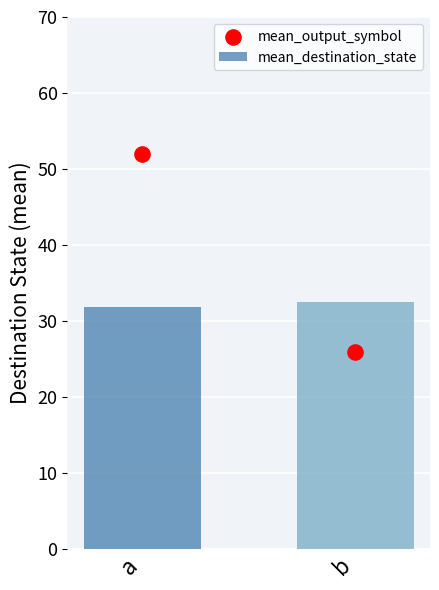

What is the total value across all series at a?

83.8